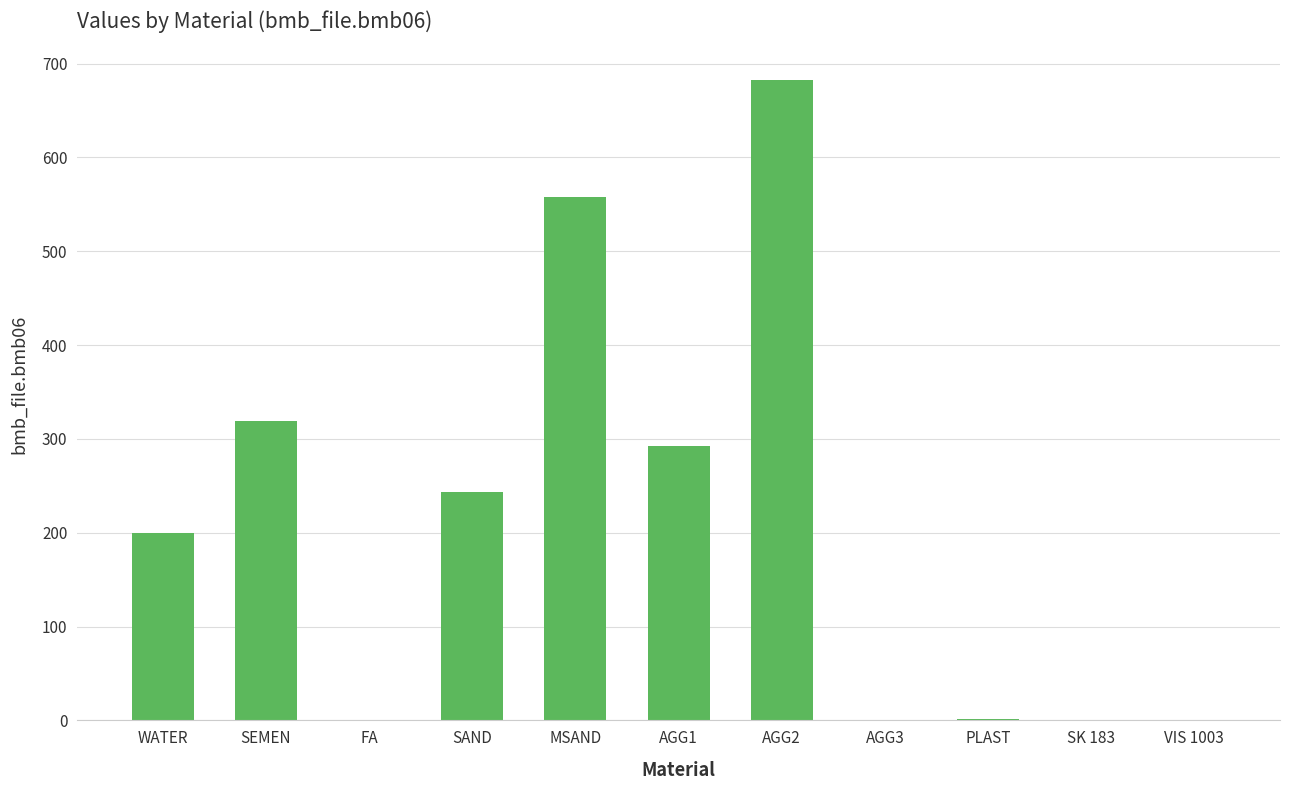

The value at AGG2 is 1202.4. True or false?

False